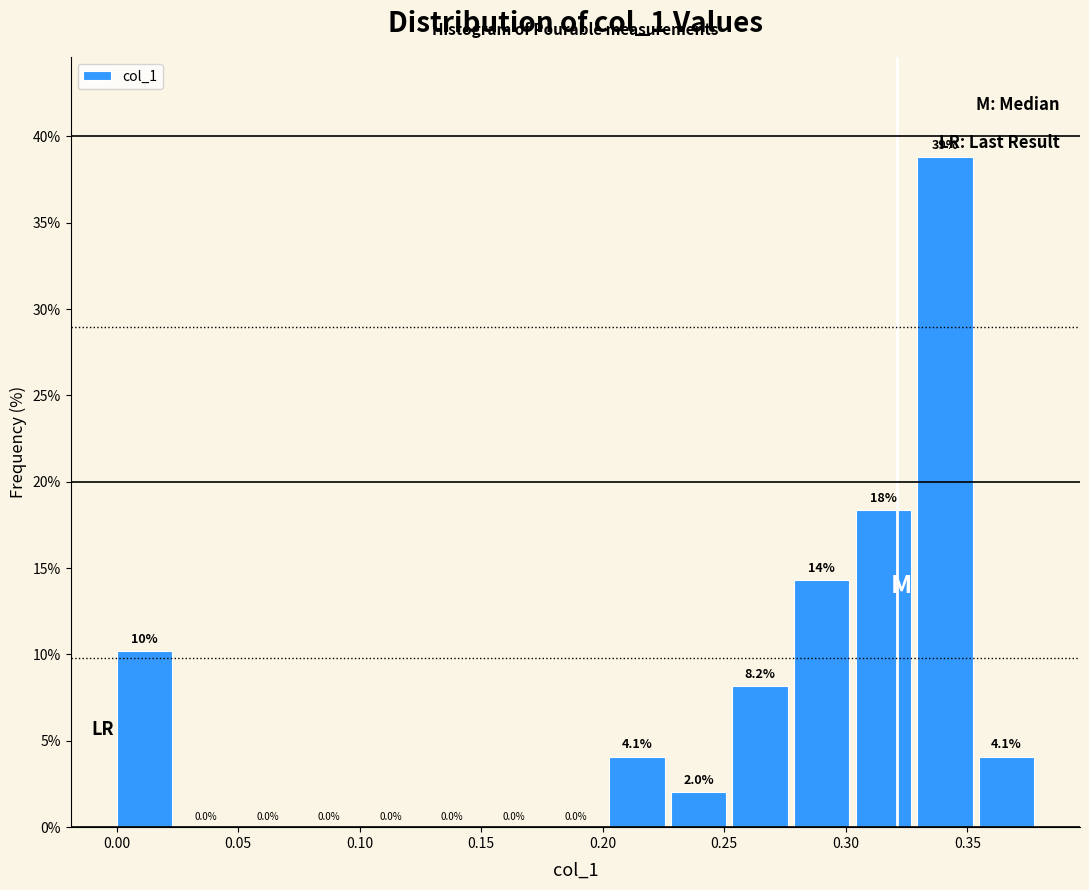

Over which range of the x-axis is the bar tallest?

0.330 to 0.355